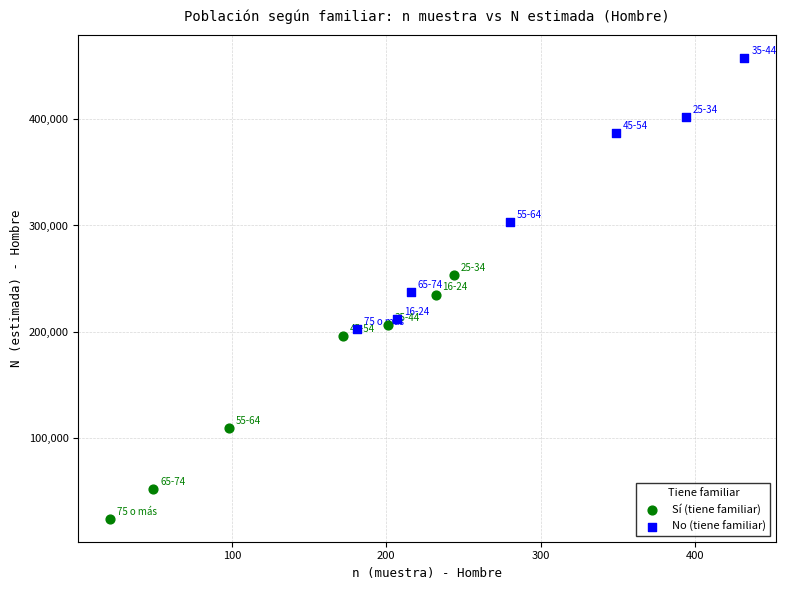

Which series reaches the minimum Y coordinate?

Sí (tiene familiar)